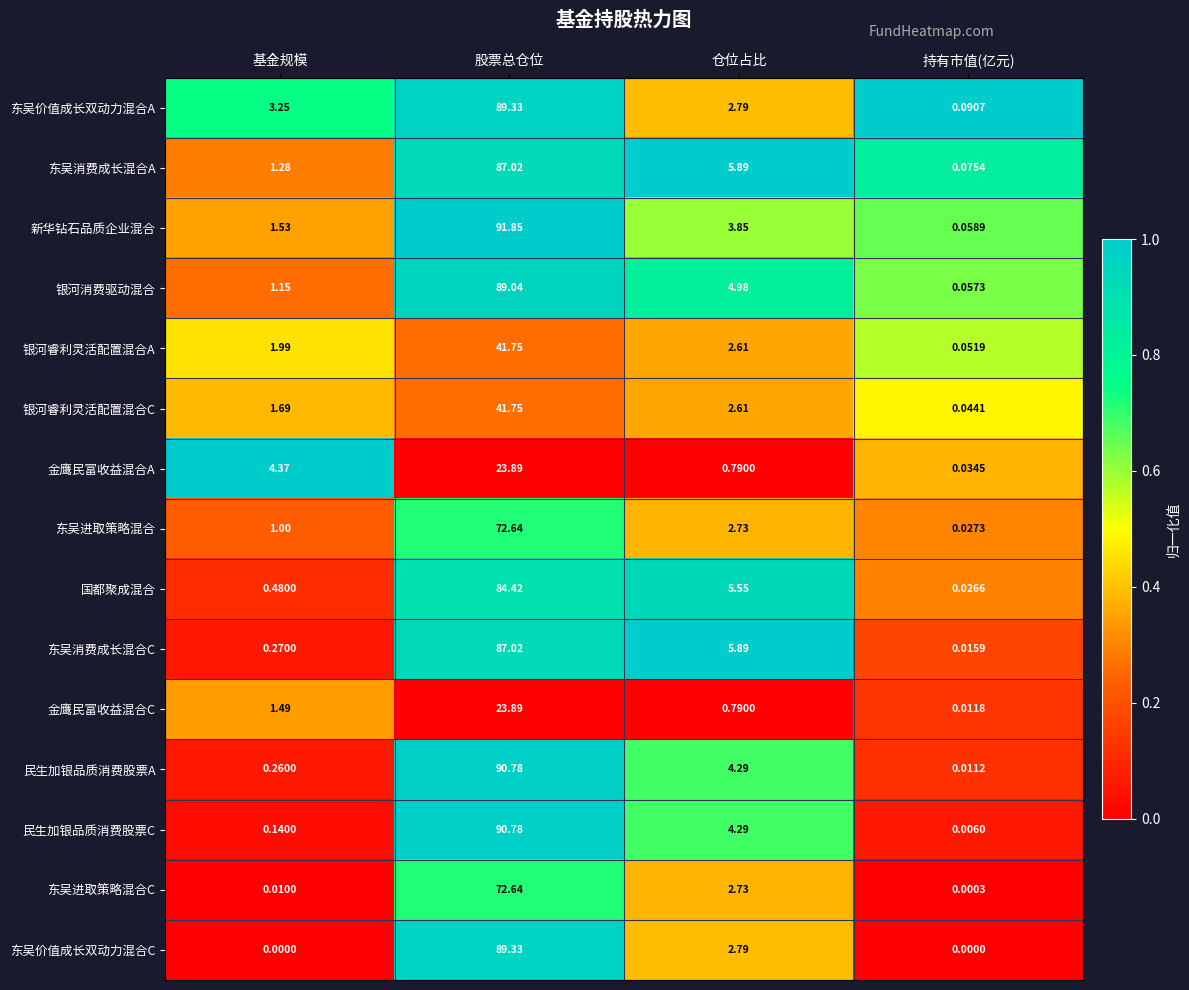

Which series has the widest spread of values?

新华钻石品质企业混合